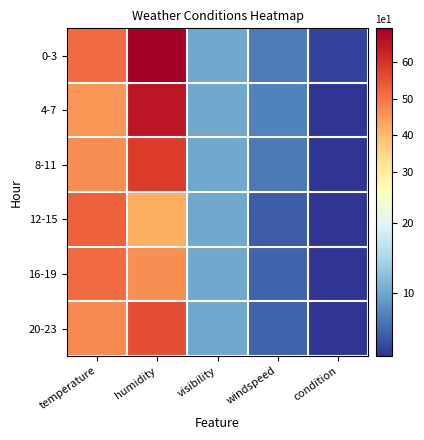

Which series has the largest total across all categories?

0-3